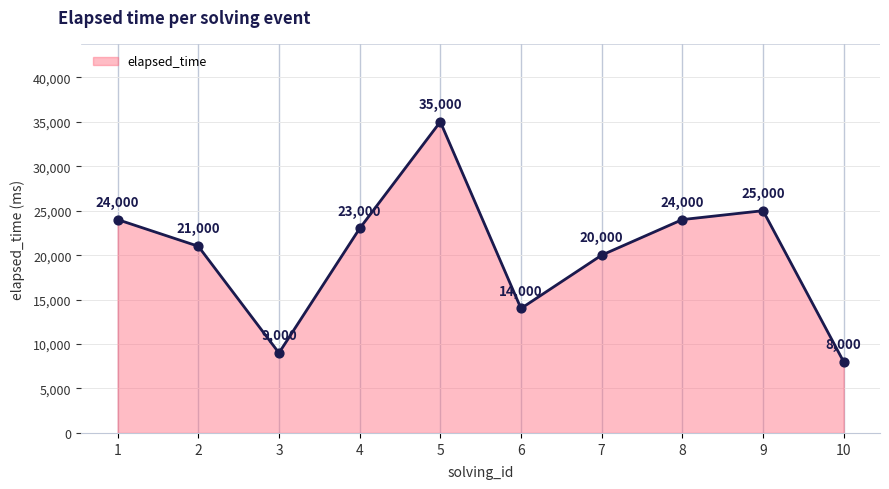

What is the change in value from 3 to 7?

+11000